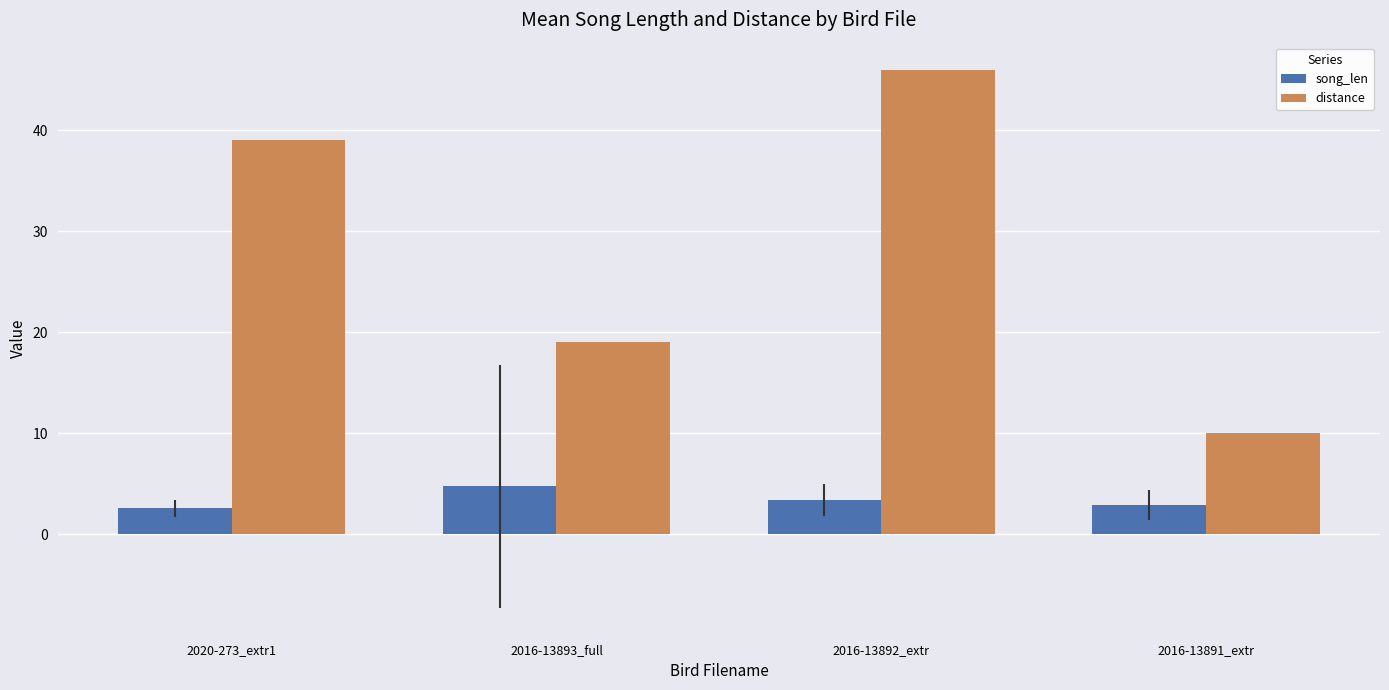

What is the label of the 2nd bar from the left?

2016-13893_full